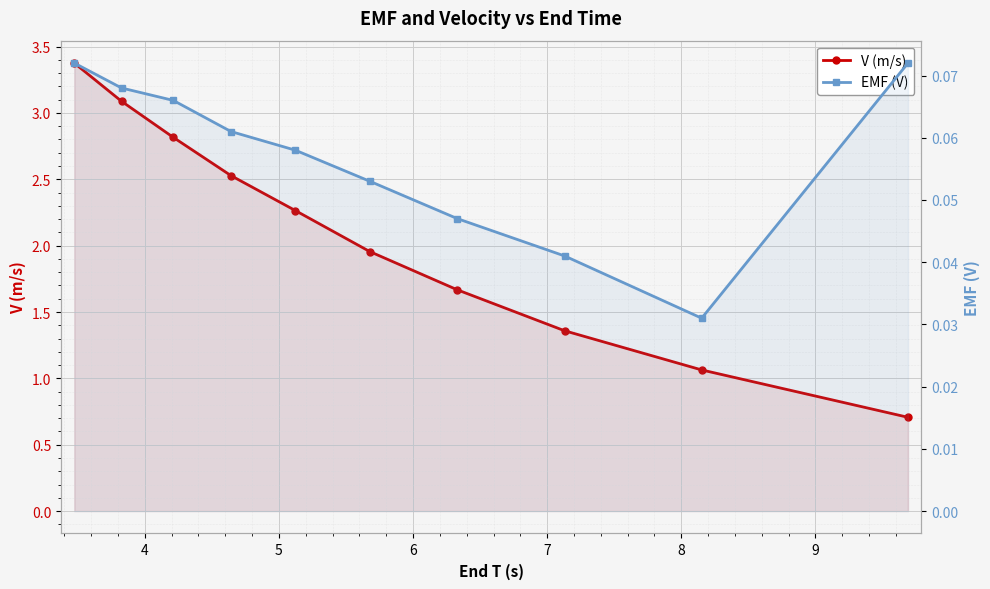

Where is EMF (V) nearest to the value 0?

8